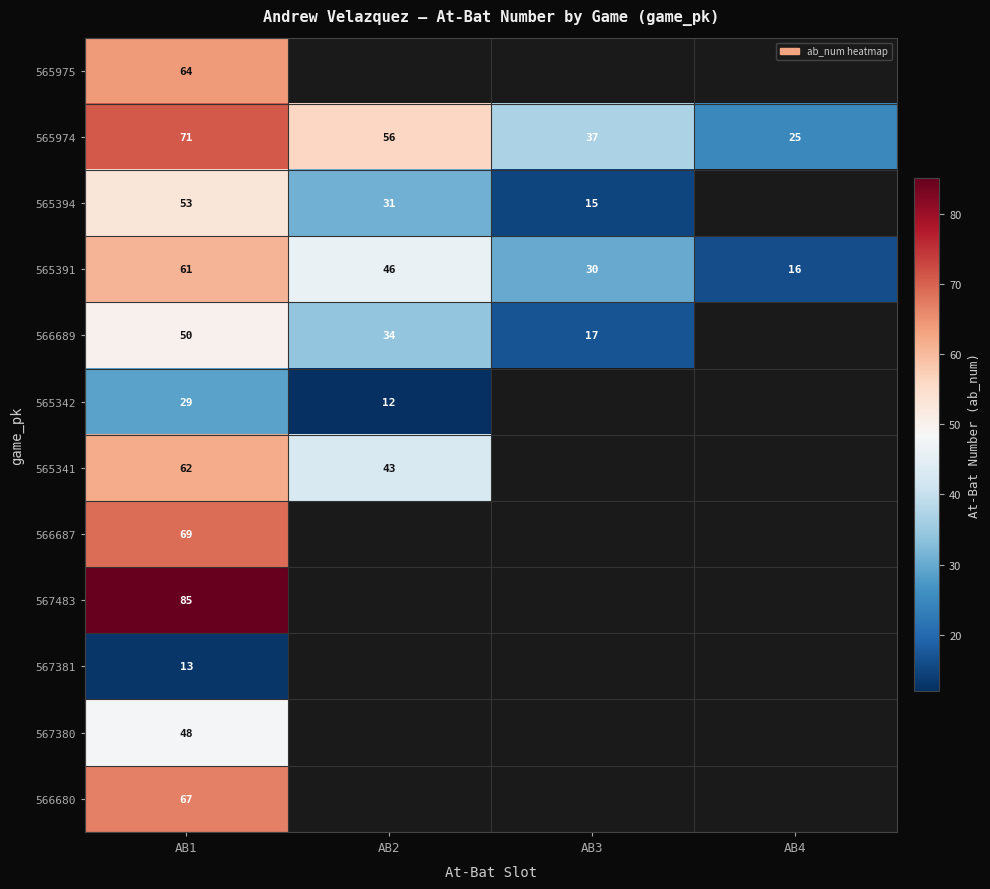

At which category is the sum across all series the highest?

AB1